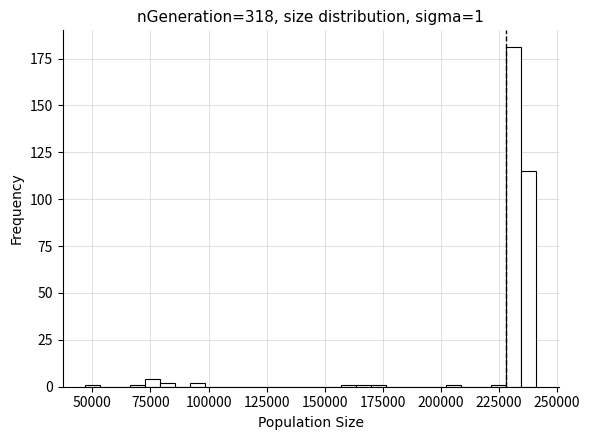

Read against the x-axis, roughly where is the centre of the tallest bar?

230000